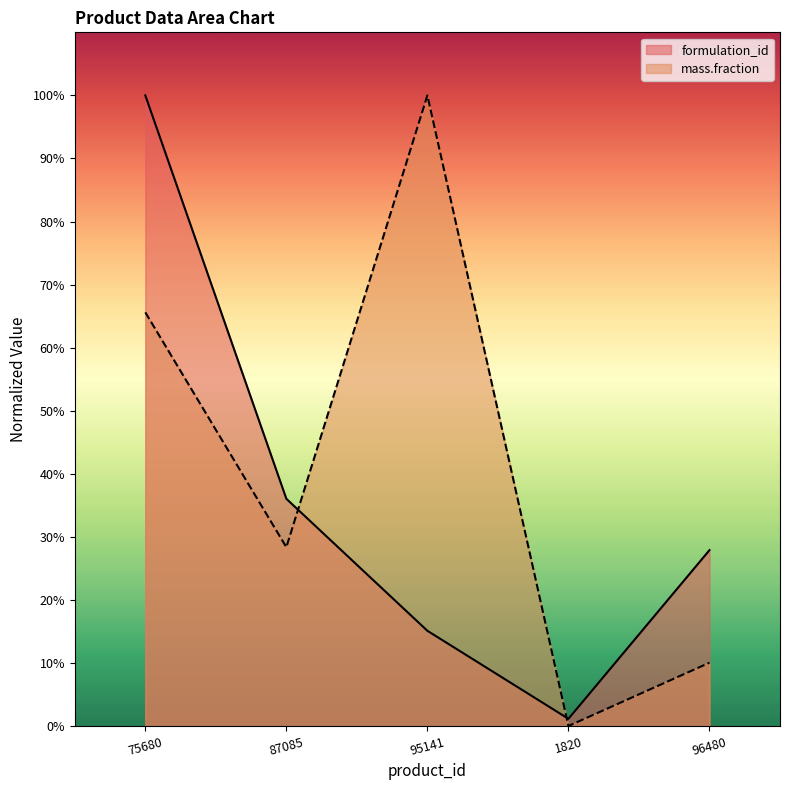

Reading left to right, extract all data points from this chart.

formulation_id: 75680=100.0	87085=36.0	95141=15.1	1820=1.2	96480=27.9
mass.fraction: 75680=65.6	87085=28.4	95141=100.0	1820=0.0	96480=10.1